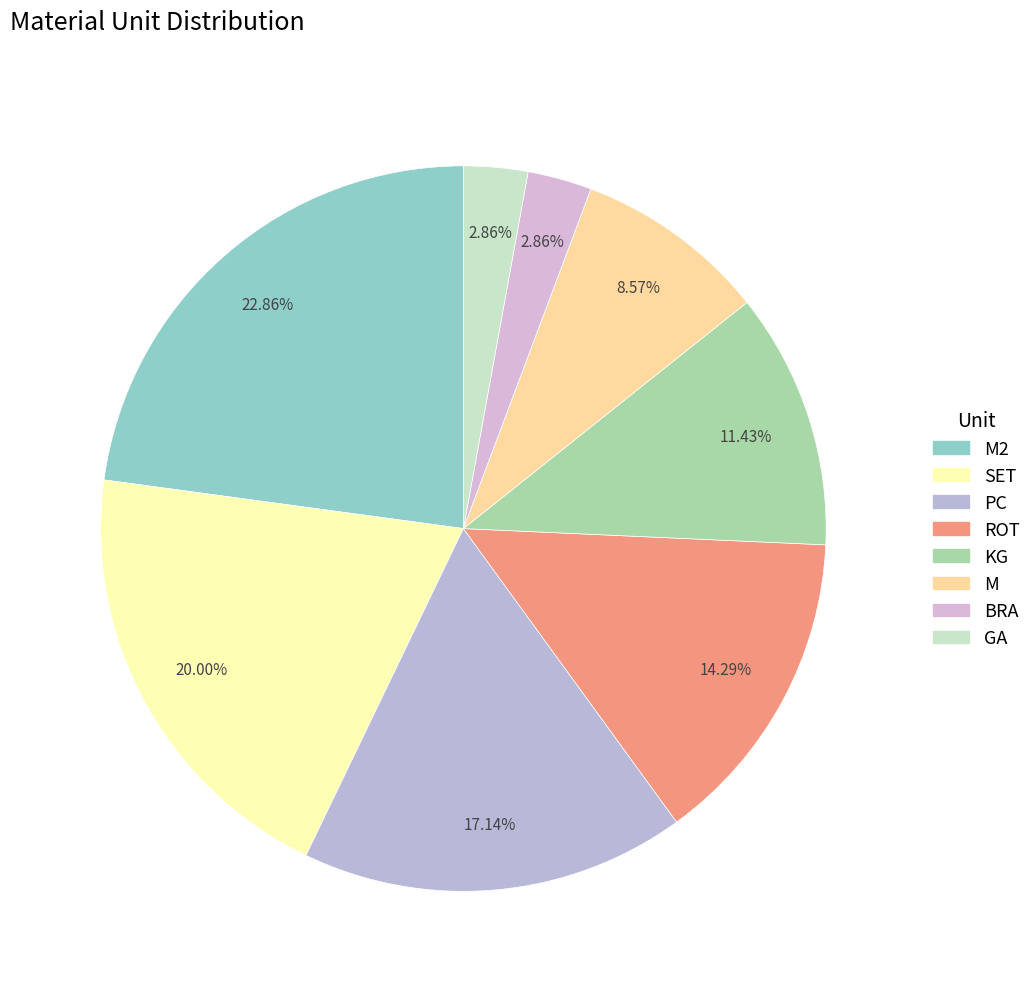

How many segments does this pie chart have?

8